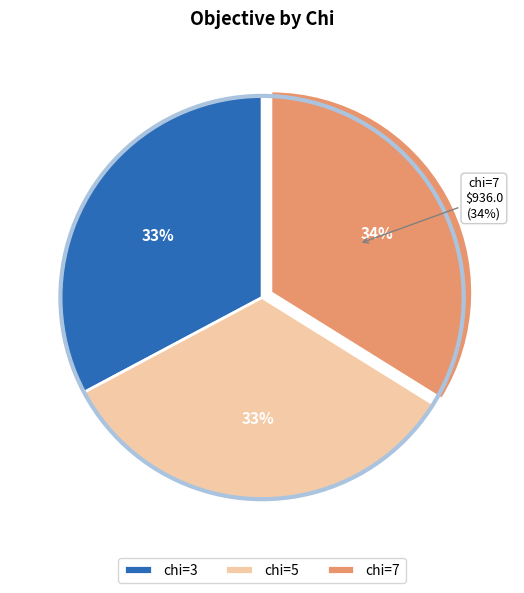

What is the change in value from 5 to 7?

+14.1